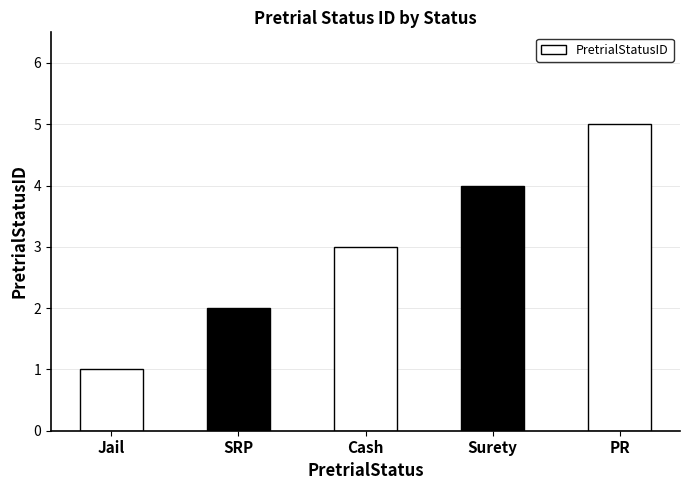

The chart shows a value of 1 at Cash. True or false?

False